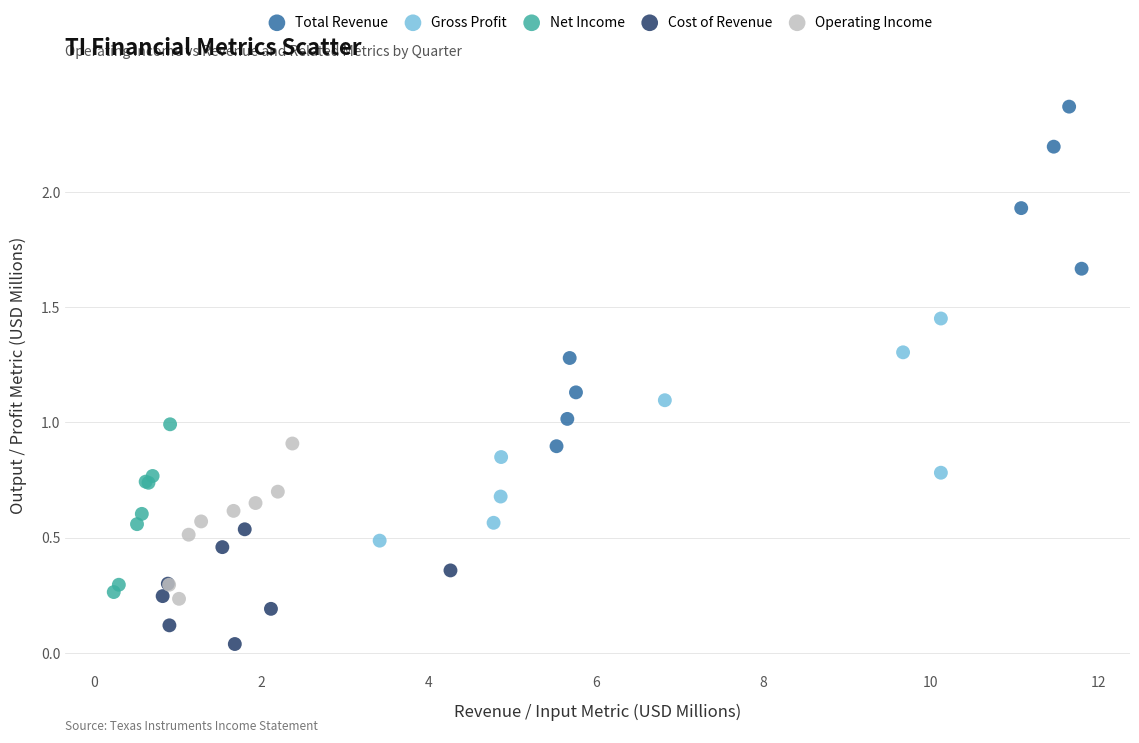

Which series reaches the minimum Y coordinate?

Cost of Revenue